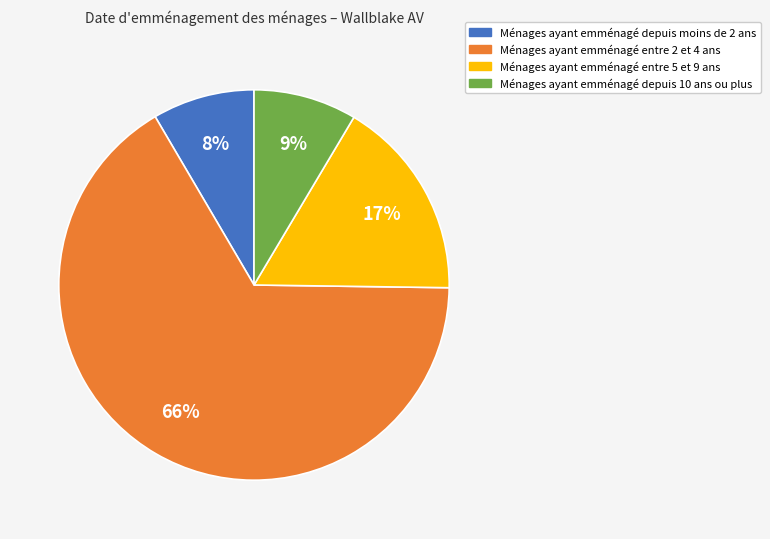

What percentage is the Ménages ayant emménagé depuis 10 ans ou plus slice, to the nearest percent?

9%